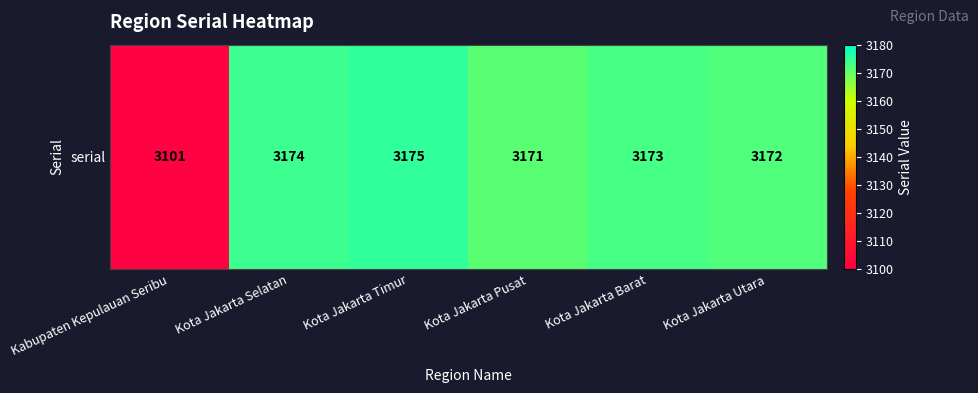

How many values exceed 3173?

2